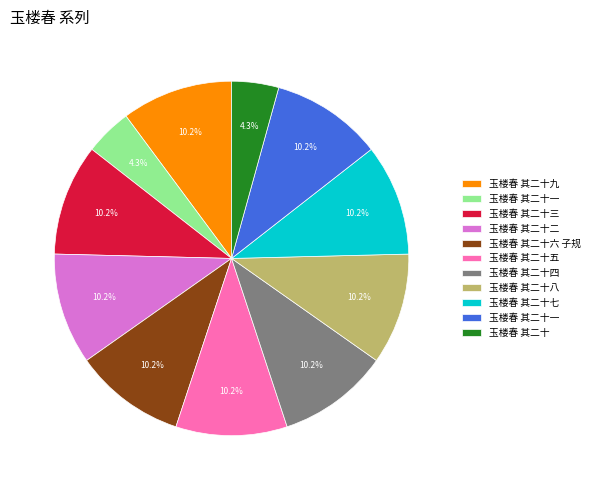

Is there any slice that represents more than half of the pie?

No